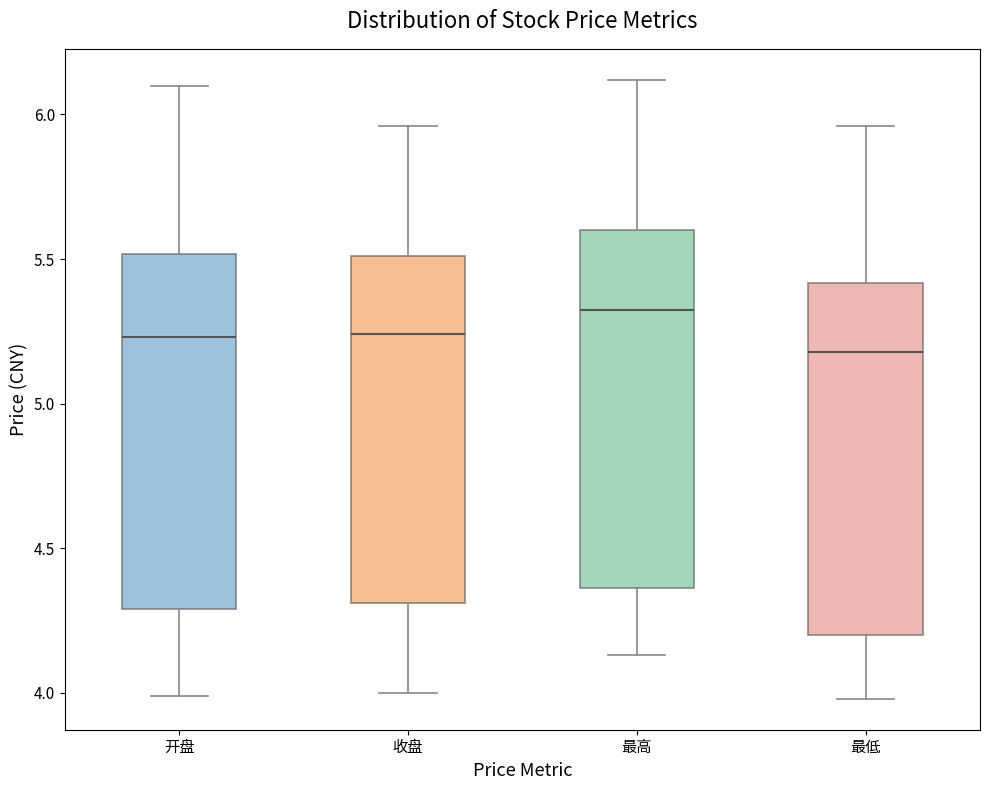

Reading left to right, read every box against the y-axis: the position of its median line, the range the box covers, and the ends of its whiskers. The values are not printed on the chart, so give them approximately, as read against the axis.

开盘: median 5.25, box 4.30 to 5.50, whiskers 4.00 to 6.10
收盘: median 5.25, box 4.30 to 5.50, whiskers 4.00 to 5.95
最高: median 5.35, box 4.35 to 5.60, whiskers 4.15 to 6.10
最低: median 5.20, box 4.20 to 5.40, whiskers 4.00 to 5.95